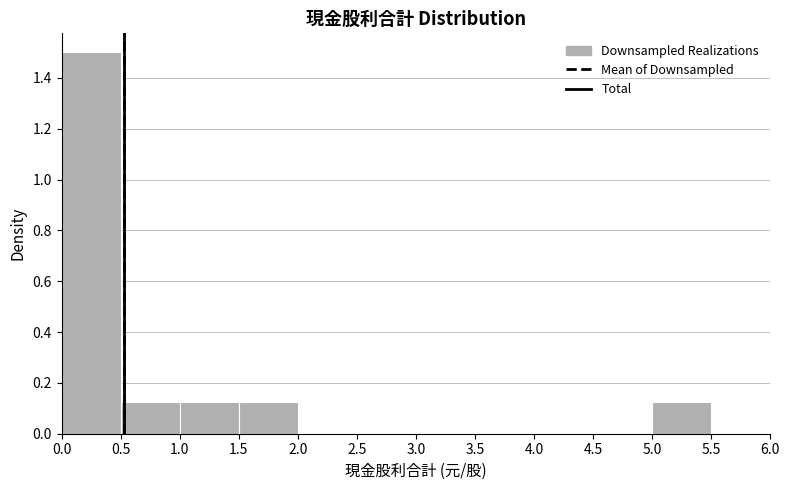

Which range on the x-axis has the tallest bar?

0.0 to 0.5